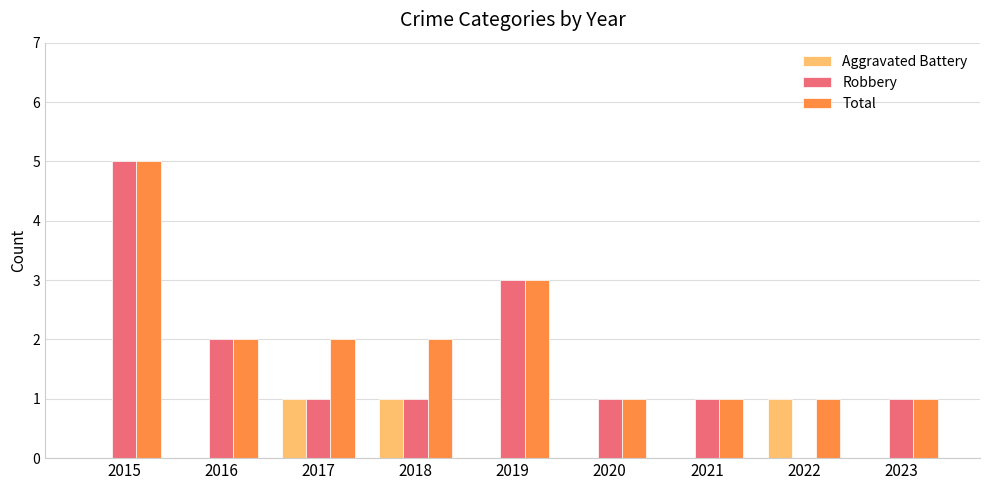

Reading right to left, extract all data points from this chart.

Aggravated Battery: 2023=0	2022=1	2021=0	2020=0	2019=0	2018=1	2017=1	2016=0	2015=0
Robbery: 2023=1	2022=0	2021=1	2020=1	2019=3	2018=1	2017=1	2016=2	2015=5
Total: 2023=1	2022=1	2021=1	2020=1	2019=3	2018=2	2017=2	2016=2	2015=5